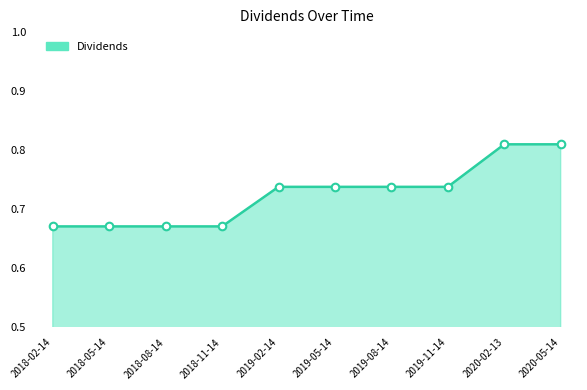

Between 2019-08-14 and 2018-08-14, which is larger?

2019-08-14